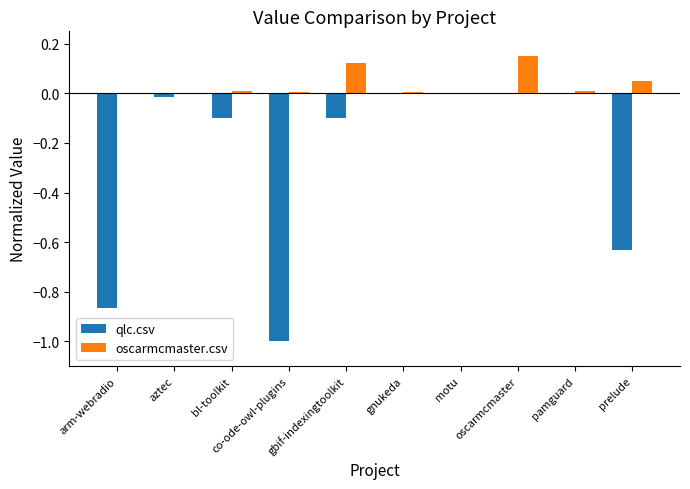

Between gbif-indexingtoolkit and oscarmcmaster, which series saw the biggest shift?

qlc.csv